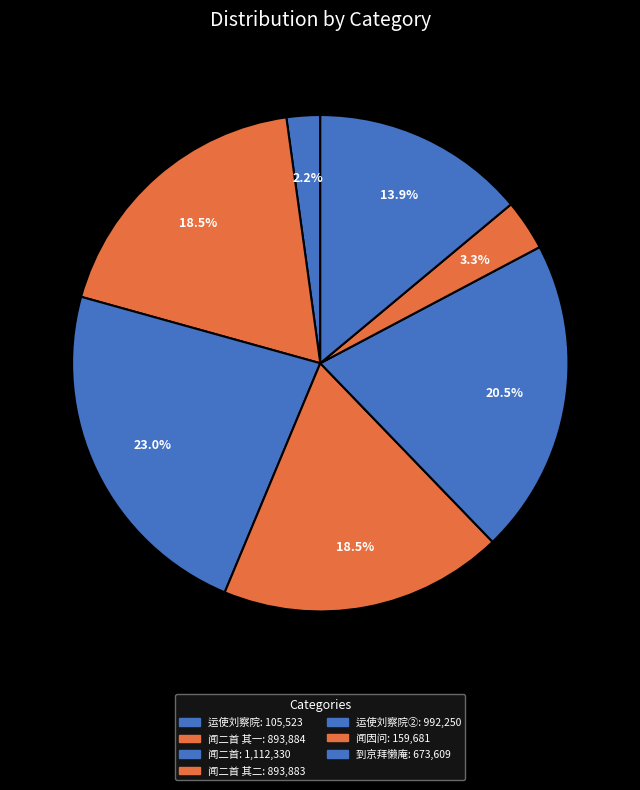

Count the number of slices in the pie.

7